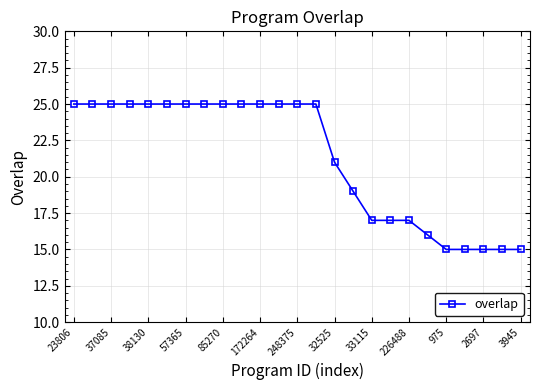

How many lines are shown in the chart?

1